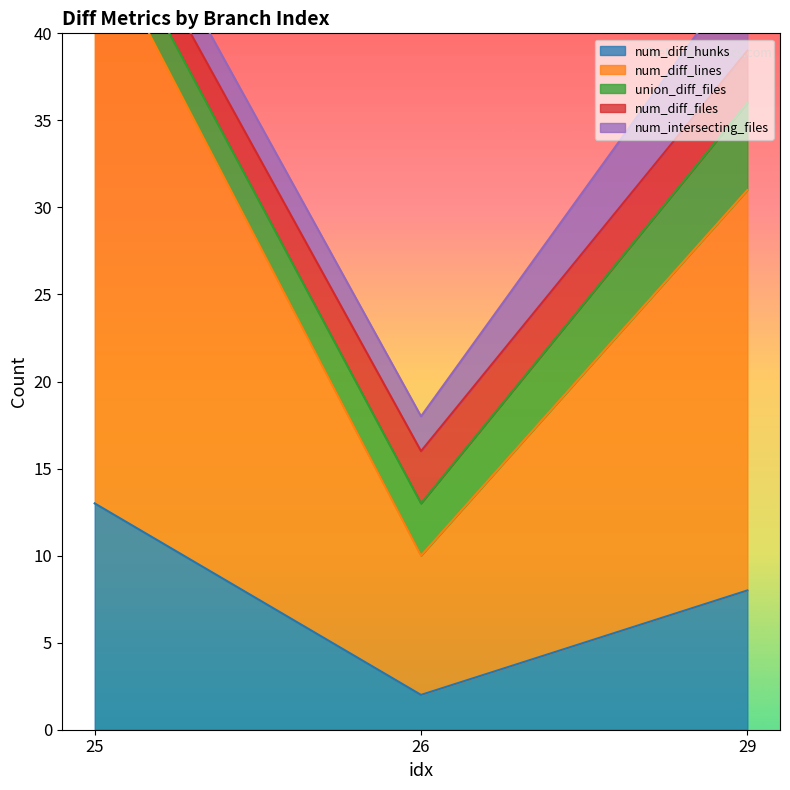

What is the value of the num_intersecting_files point at the 3rd from the left?

5